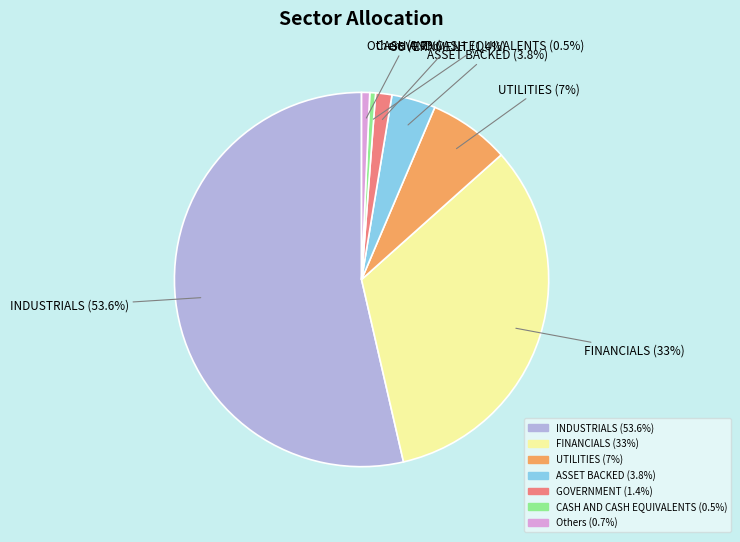

Is there a majority slice in this chart?

Yes